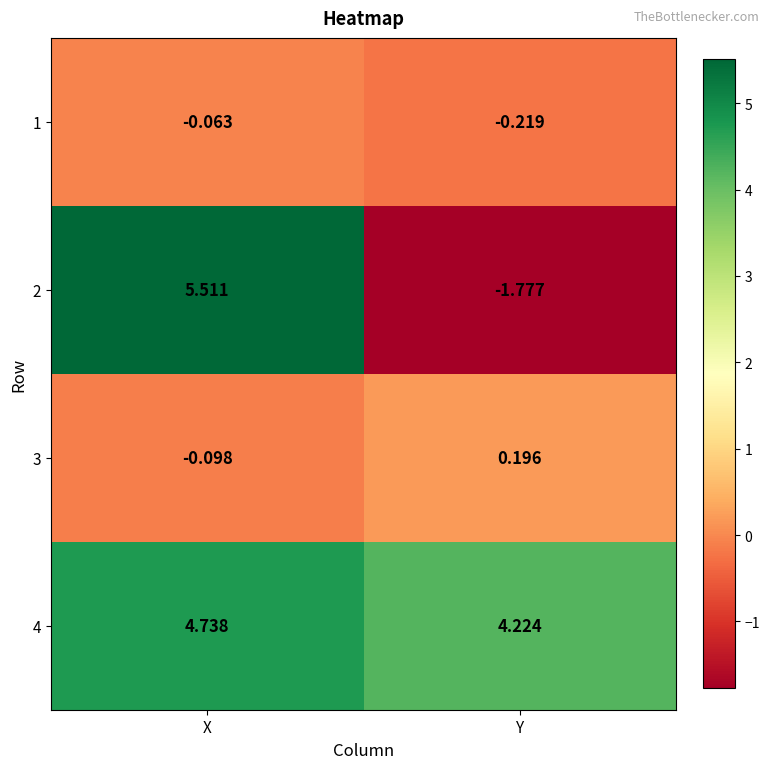

At which category is the sum across all series the highest?

X